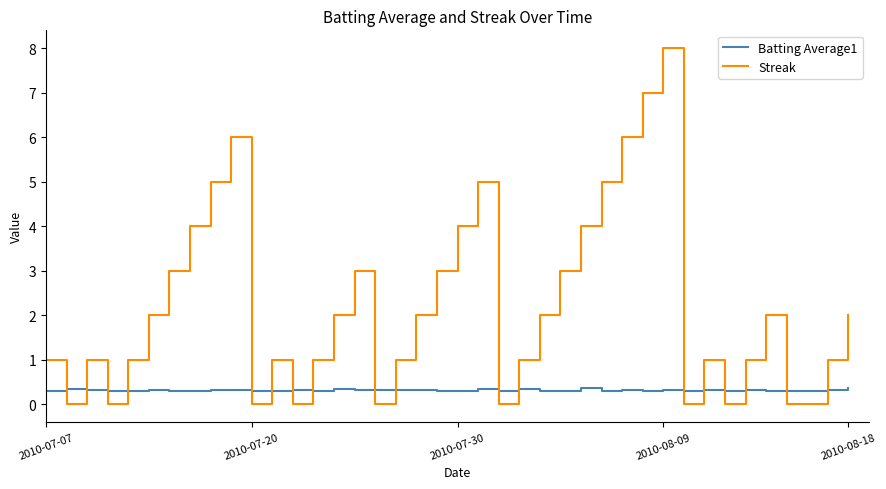

Count the number of categories in the chart.

40